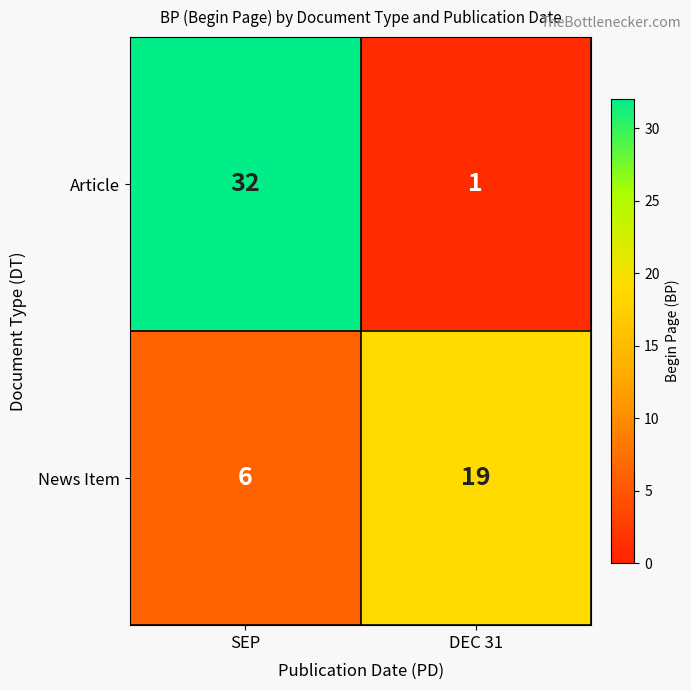

Rank the series at DEC 31 from highest to lowest value.

News Item, Article